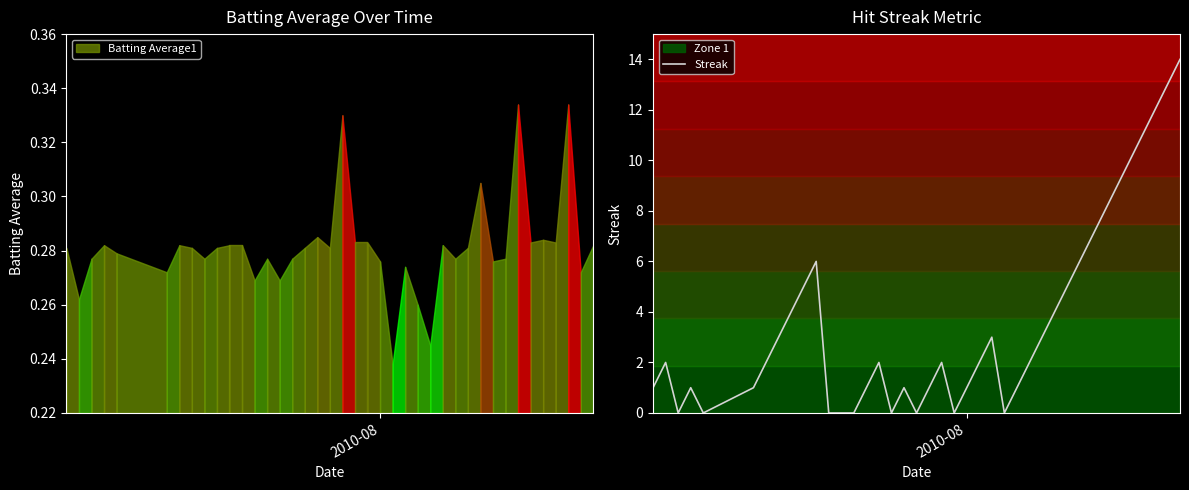

How many categories are shown in the chart?

40